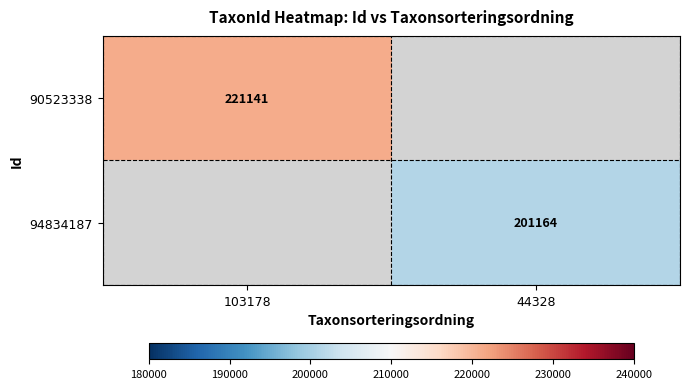

Is it true that 94834187 equals 201164 at 44328?

True